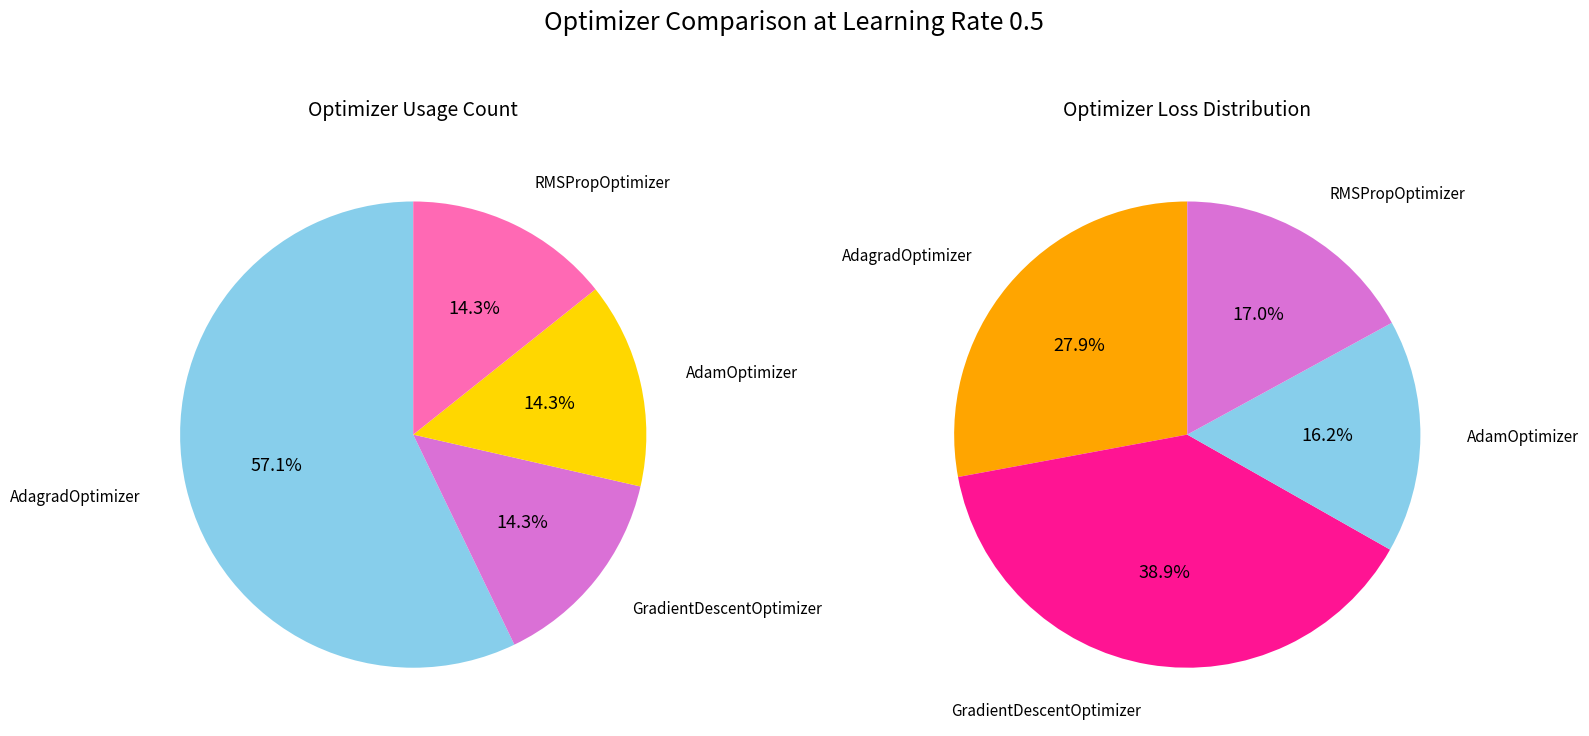

What portion of the pie excludes AdagradOptimizer?

42.9%